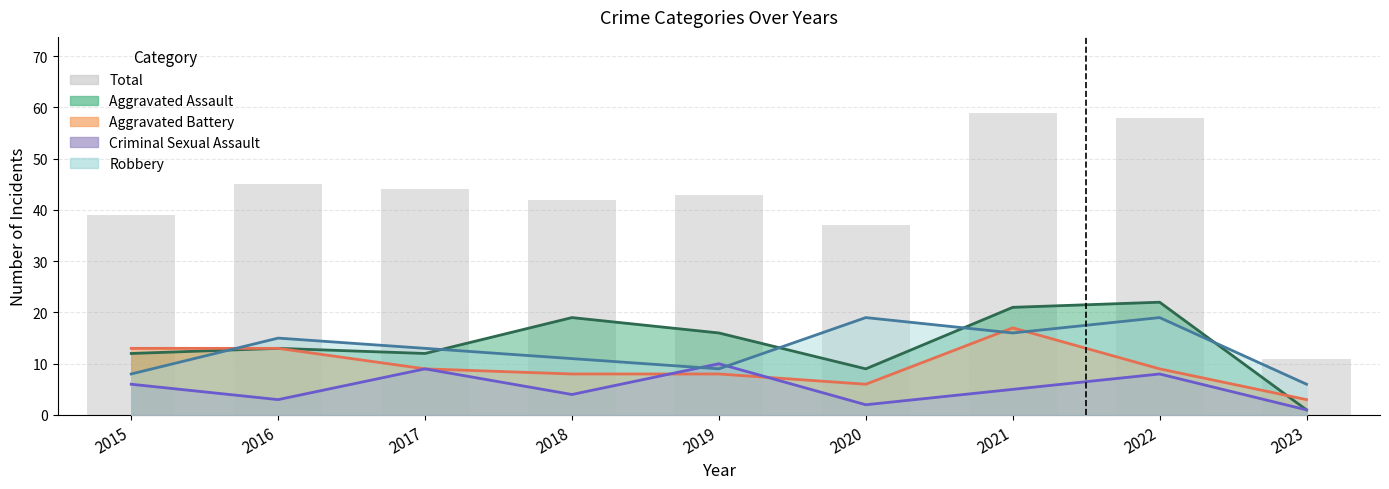

Approximately how many times larger is the value at 2019 compared to 2021?

0.7